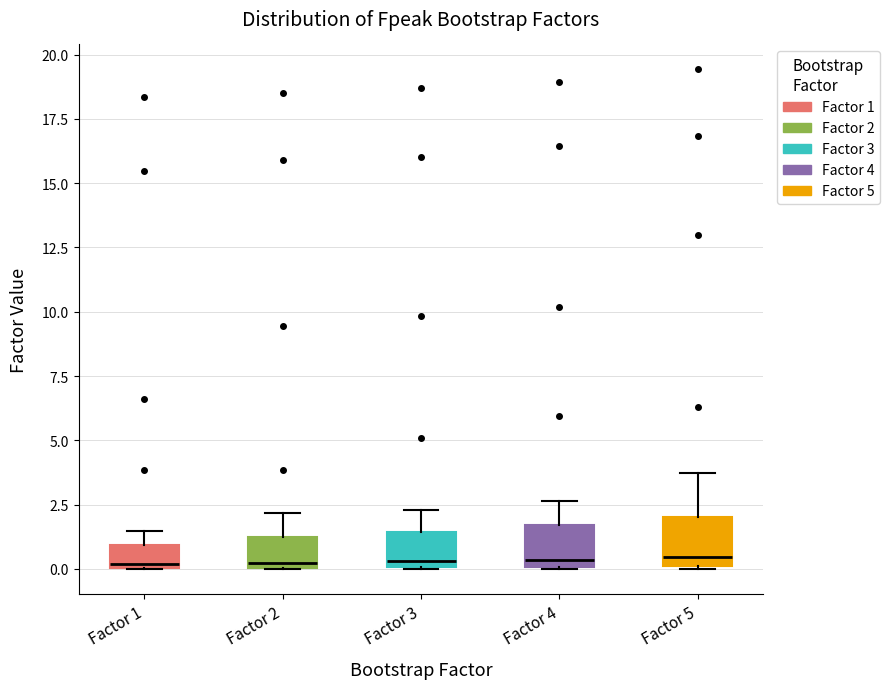

Reading left to right, read every box against the y-axis: the position of its median line, the range the box covers, and the ends of its whiskers. The values are not printed on the chart, so give them approximately, as read against the axis.

Factor 1: median 0.0 (just above the box's lower edge), box 0.0 to 1.0, whiskers 0.0 to 1.5
Factor 2: median 0.0 (just above the box's lower edge), box 0.0 to 1.0, whiskers 0.0 to 2.0
Factor 3: median 0.5, box 0.0 to 1.5, whiskers 0.0 to 2.5
Factor 4: median 0.5, box 0.0 to 1.5, whiskers 0.0 to 2.5
Factor 5: median 0.5, box 0.0 to 2.0, whiskers 0.0 to 3.5